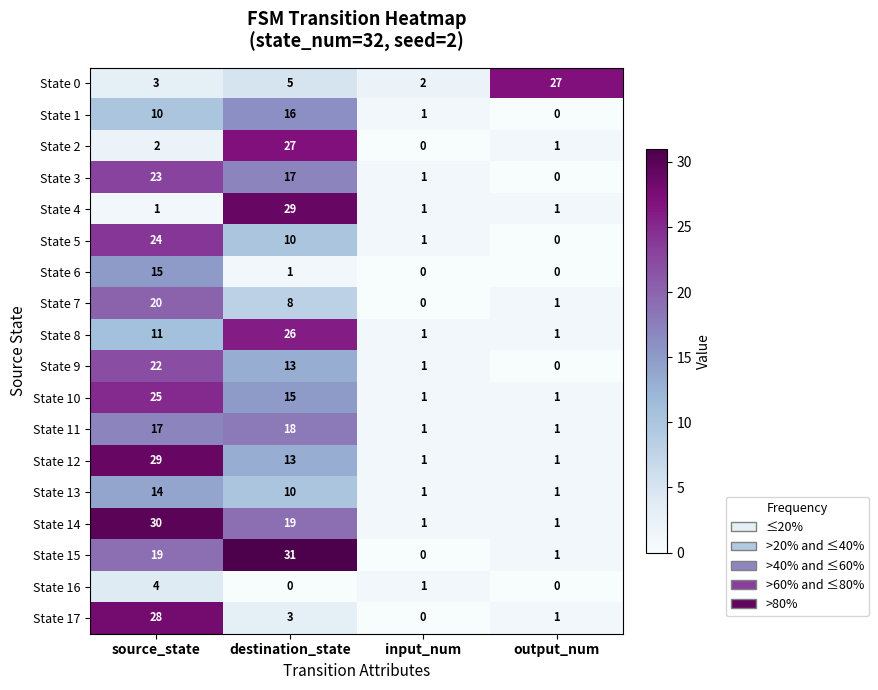

At how many categories does at least one series exceed 10?

3